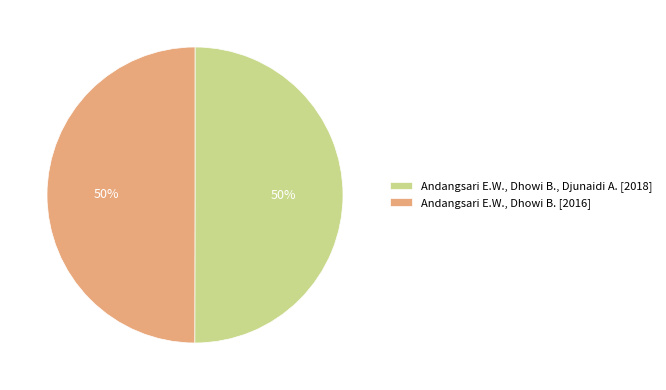

Combined, do Andangsari E.W., Dhowi B., Djunaidi A. [2018] and Andangsari E.W., Dhowi B. [2016] account for over 50%?

Yes